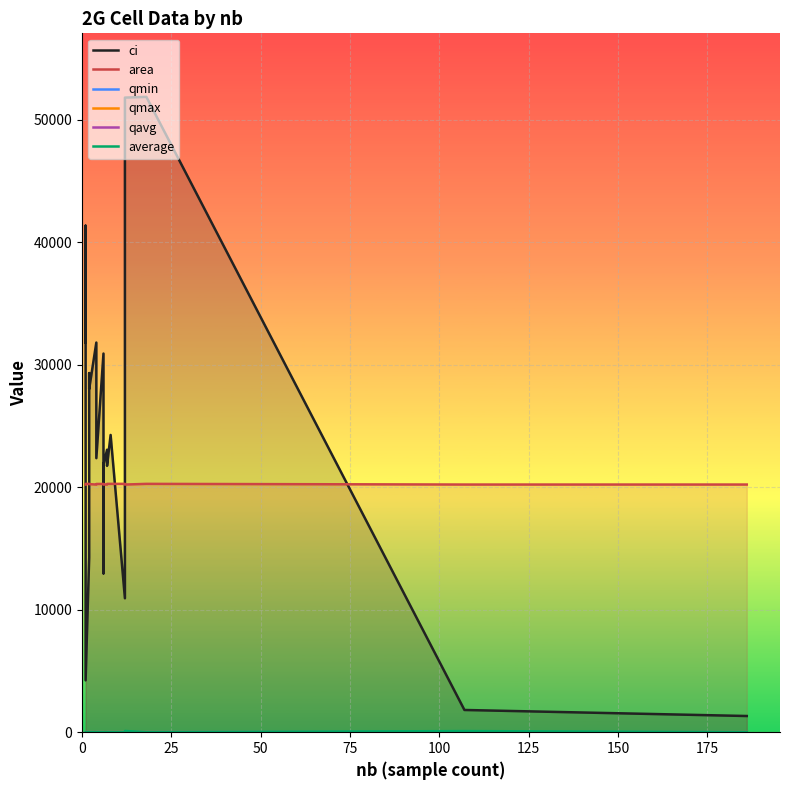

How many lines are shown in the chart?

6